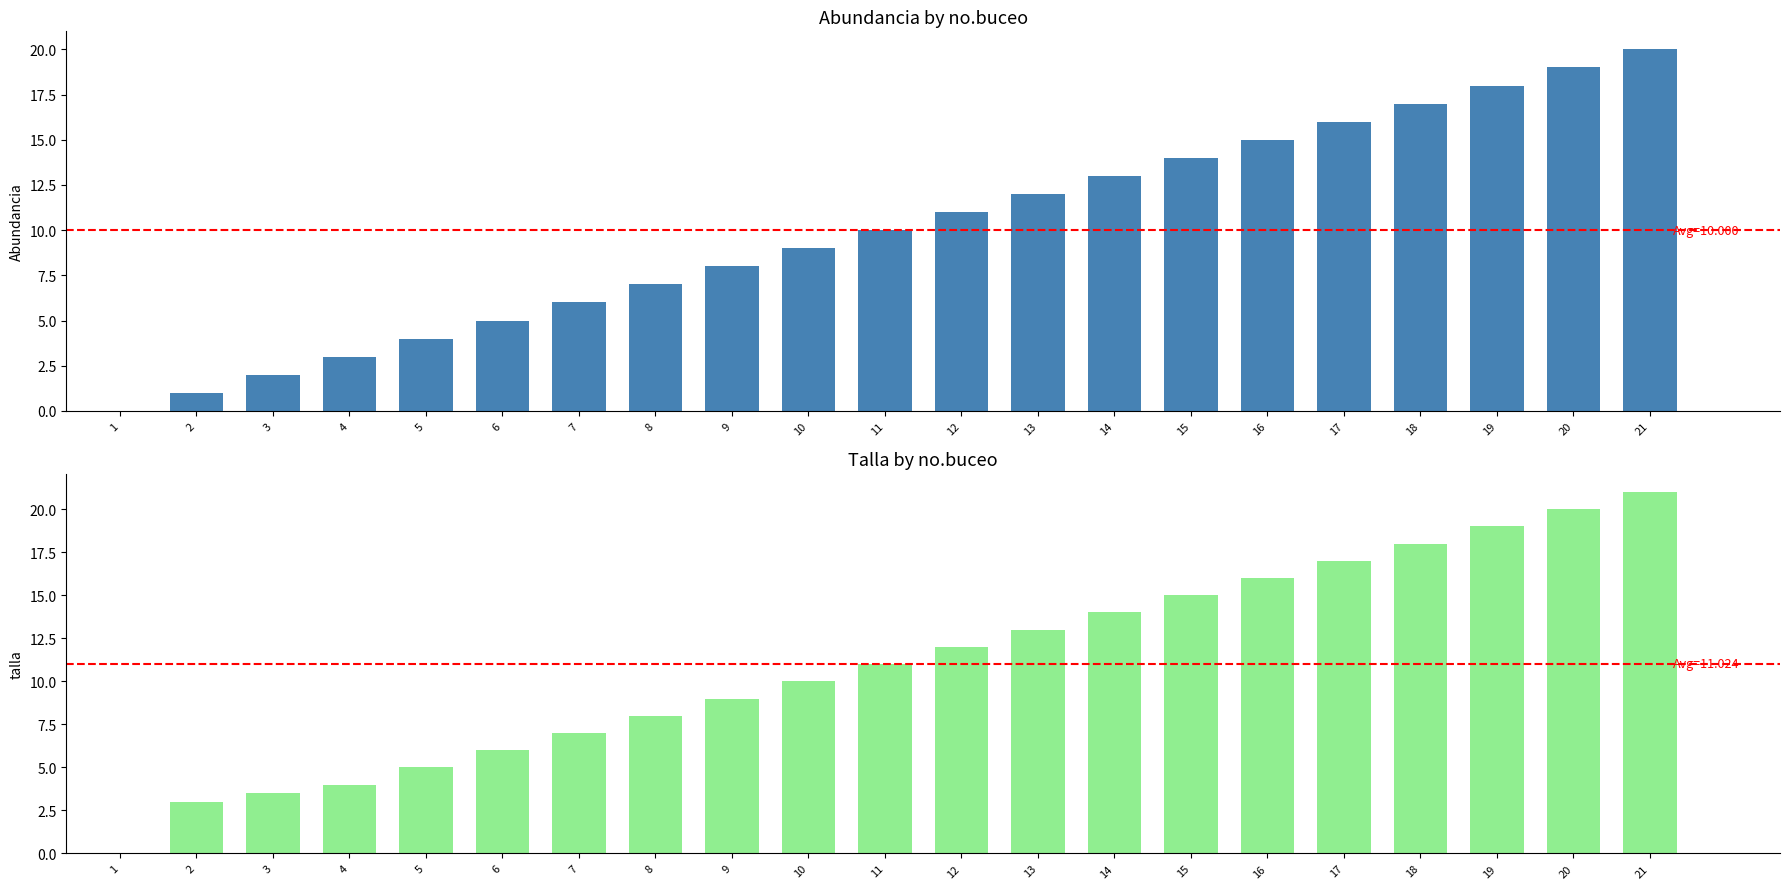

What is the average value of the talla series?

11.0